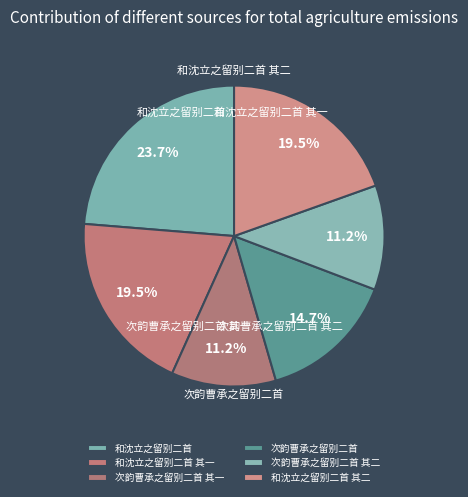

Combined, do 次韵曹承之留别二首 and 和沈立之留别二首 其一 account for over 50%?

No